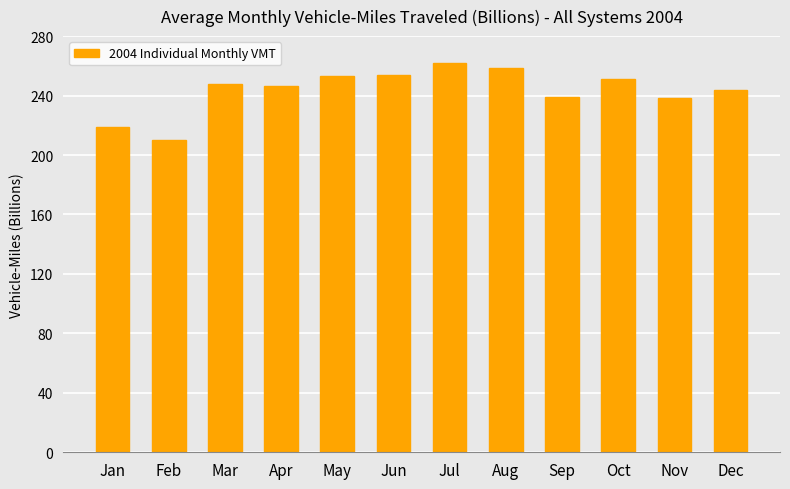

What is the difference between the maximum and minimum values?

51.8